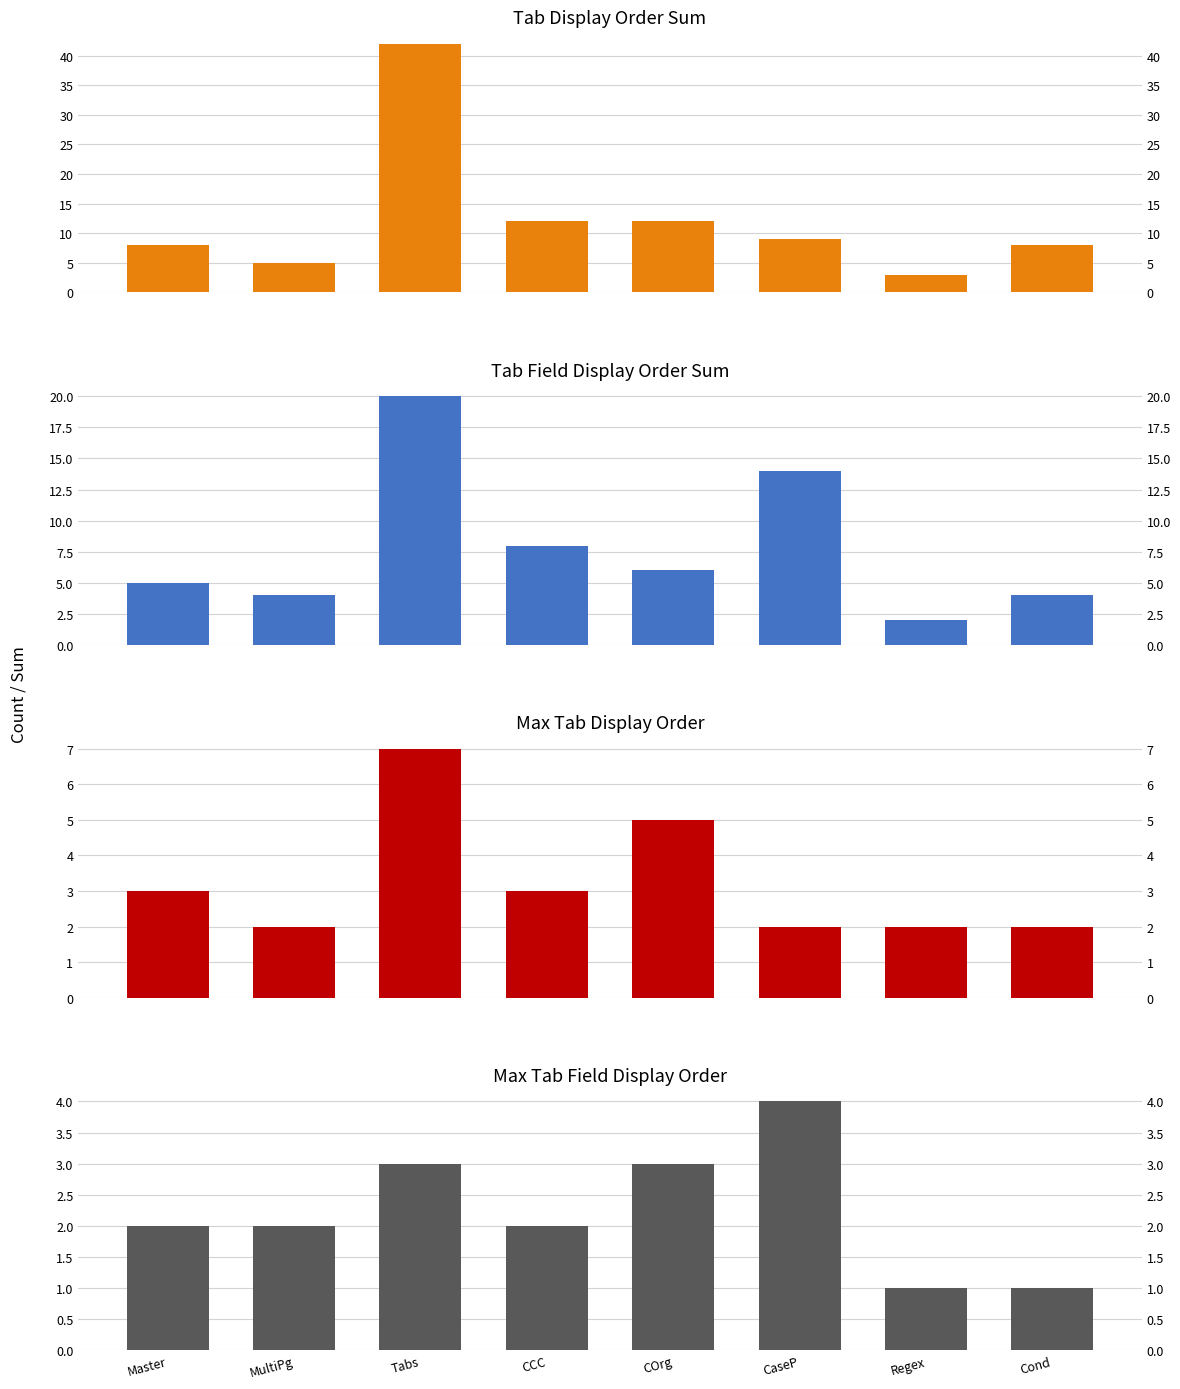

True or false: Max Tab Field Display Order has a value of 2 at Cond.

False